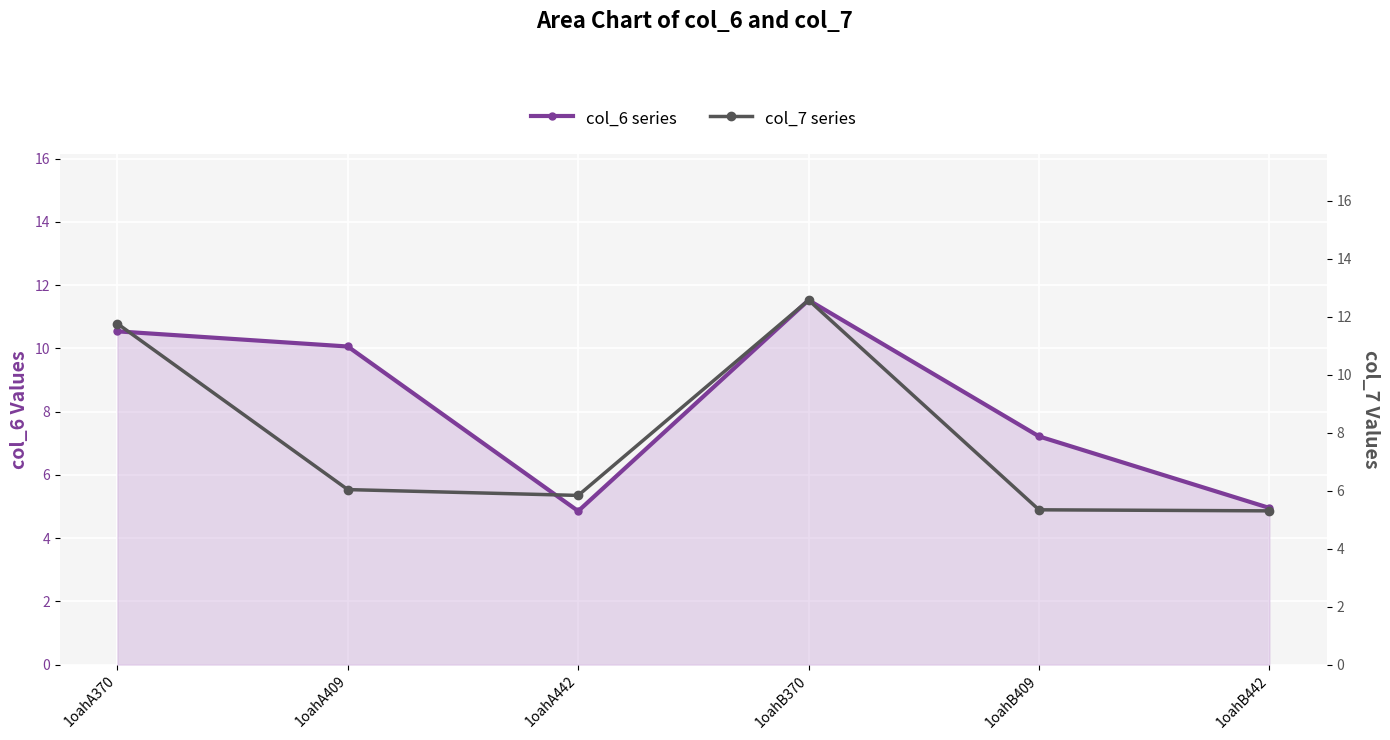

What is the difference between the highest and lowest values at 1oahB442?

0.3